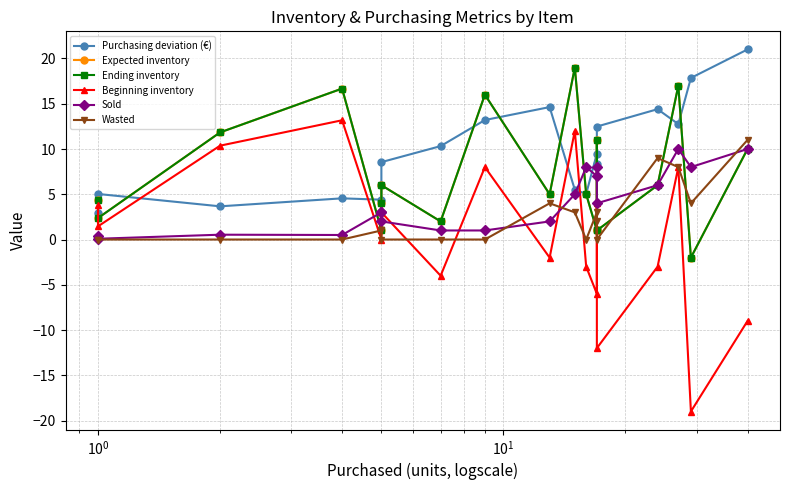

Count the number of data series in this chart.

6